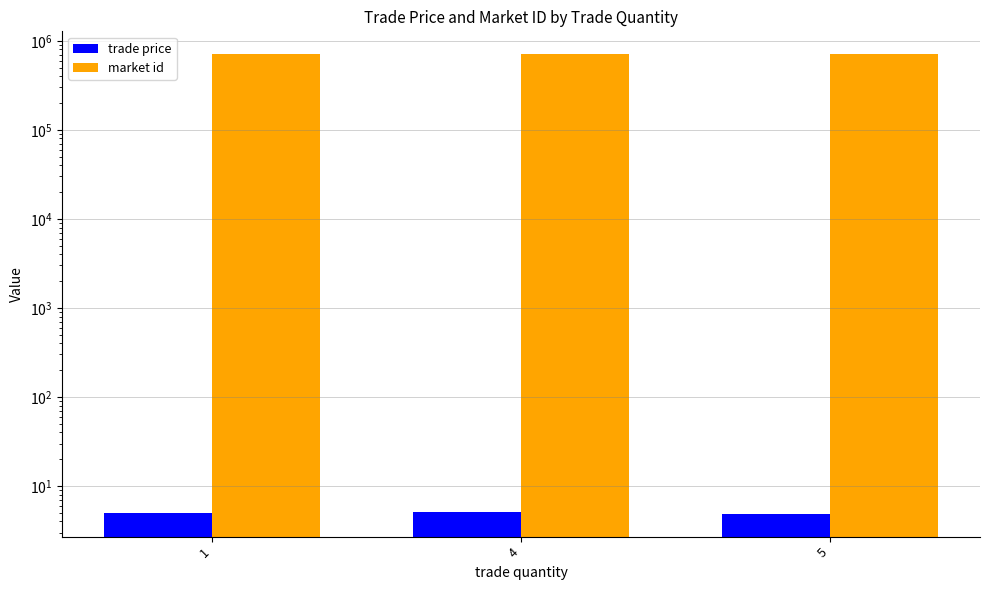

At how many categories does at least one series exceed 528833?

3